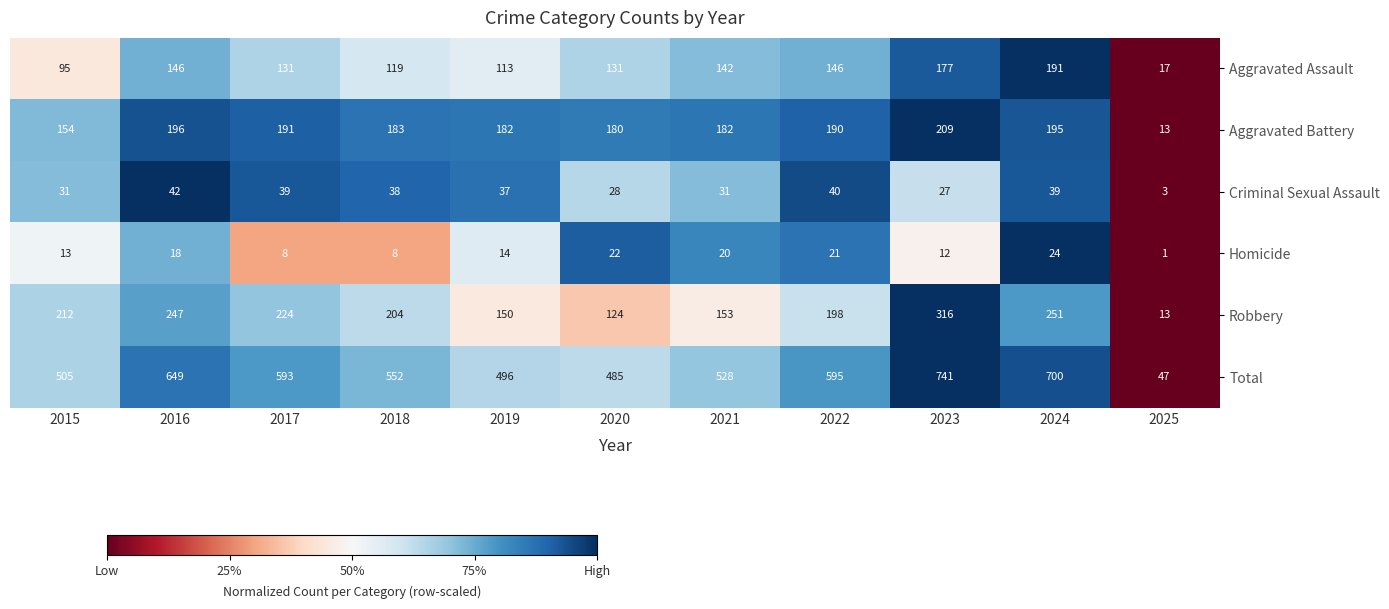

What is the average value of the Criminal Sexual Assault series?

32